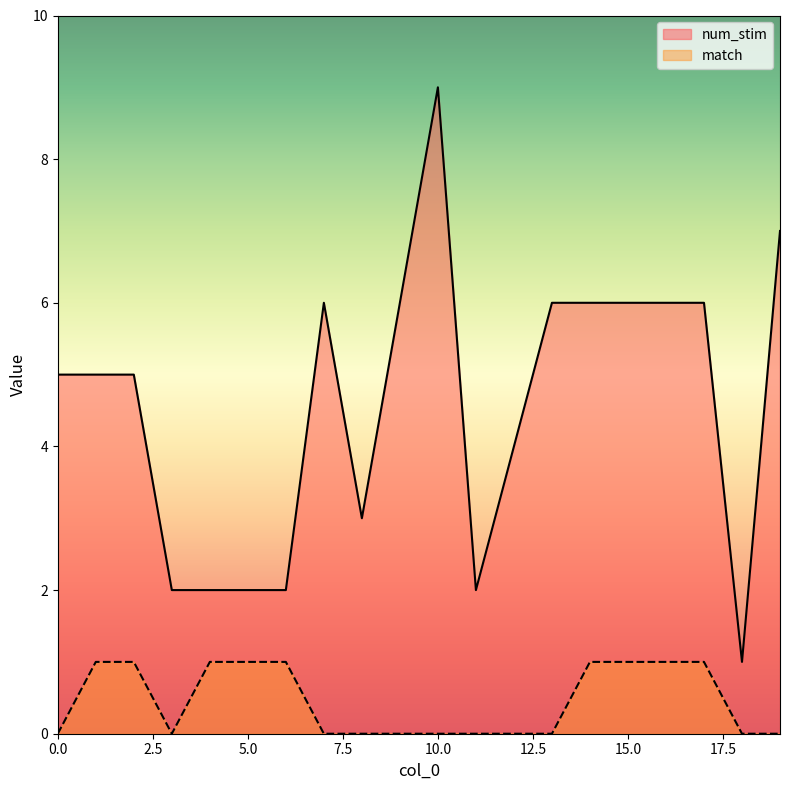

In match, how many points are lower than both neighbors (excluding endpoints)?

1